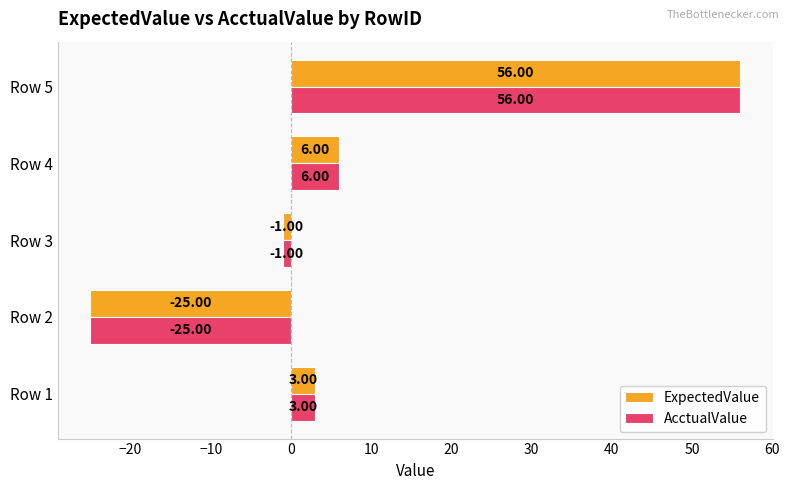

What is the difference between the second highest and second lowest values in the ExpectedValue series?

7